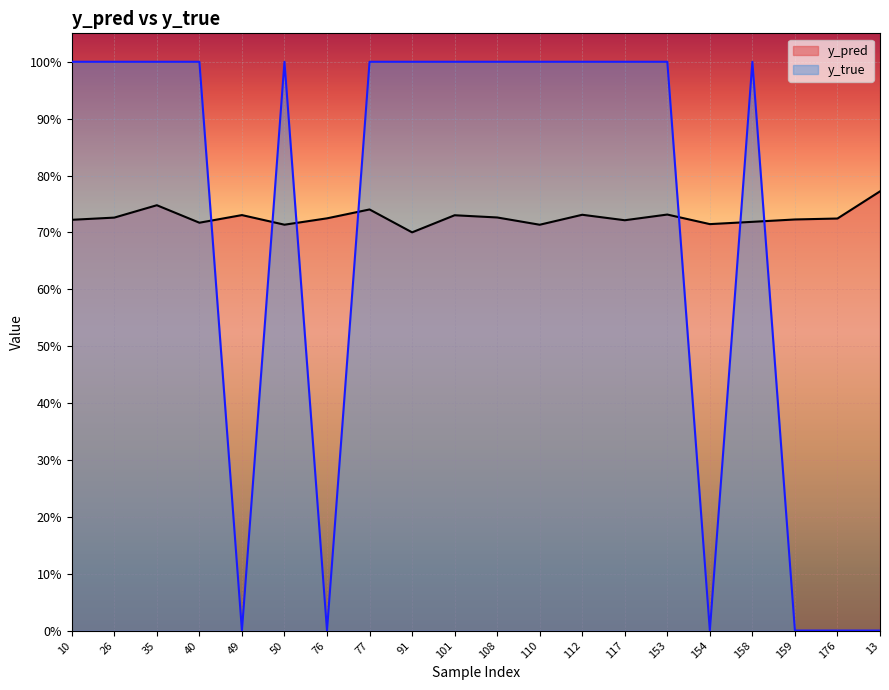

What is the greatest value displayed?

1.0